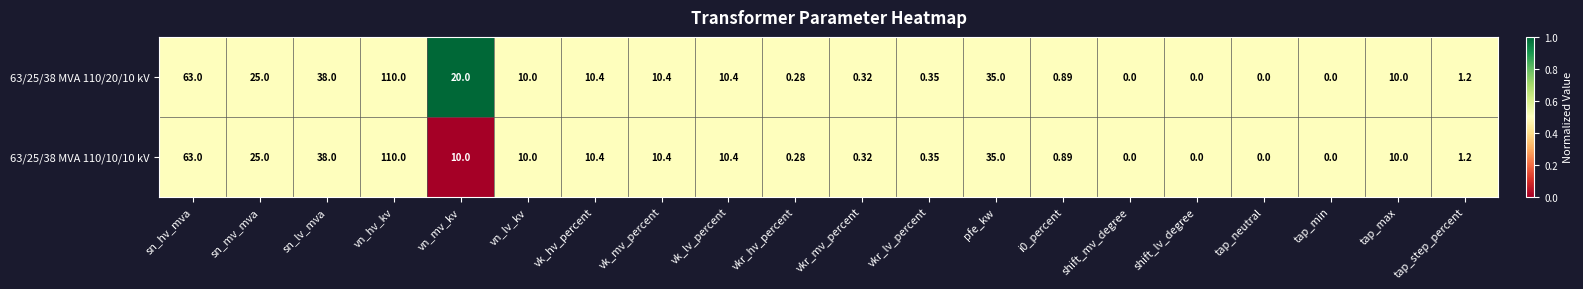

Which category has the highest value across all series?

vn_hv_kv